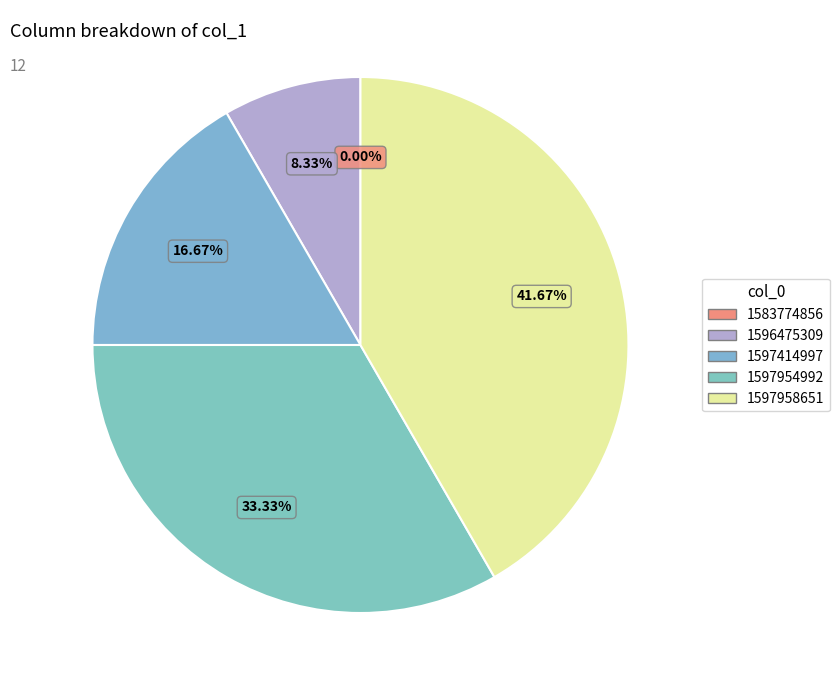

How many segments does this pie chart have?

5